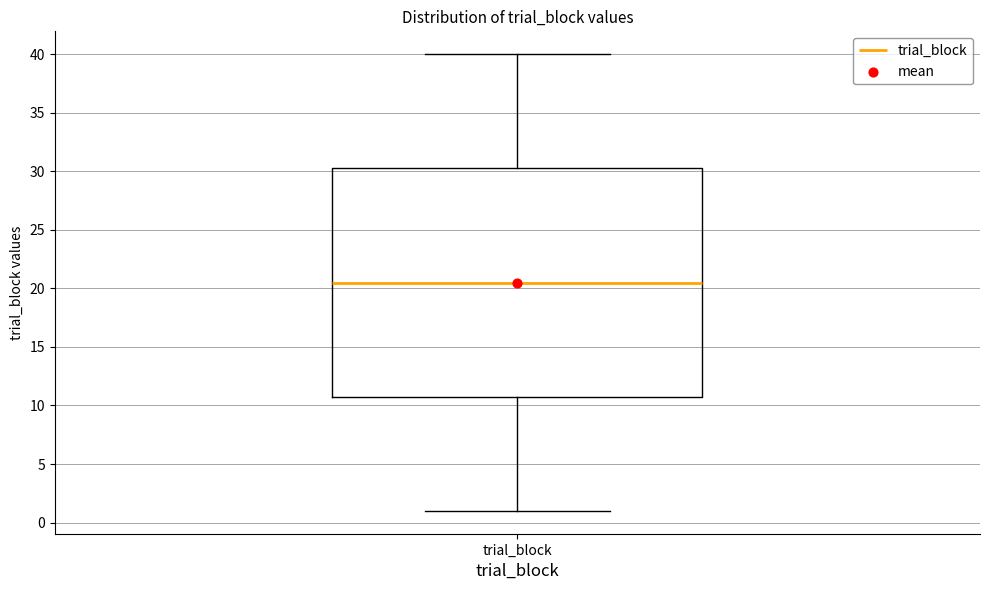

Read this box plot against the y-axis: the position of the median line, the range covered by the box, and the ends of both whiskers. The values are not printed on the chart, so give them approximately, as read against the axis.

median 20.5, box 11.0 to 30.5, whiskers 1.0 to 40.0